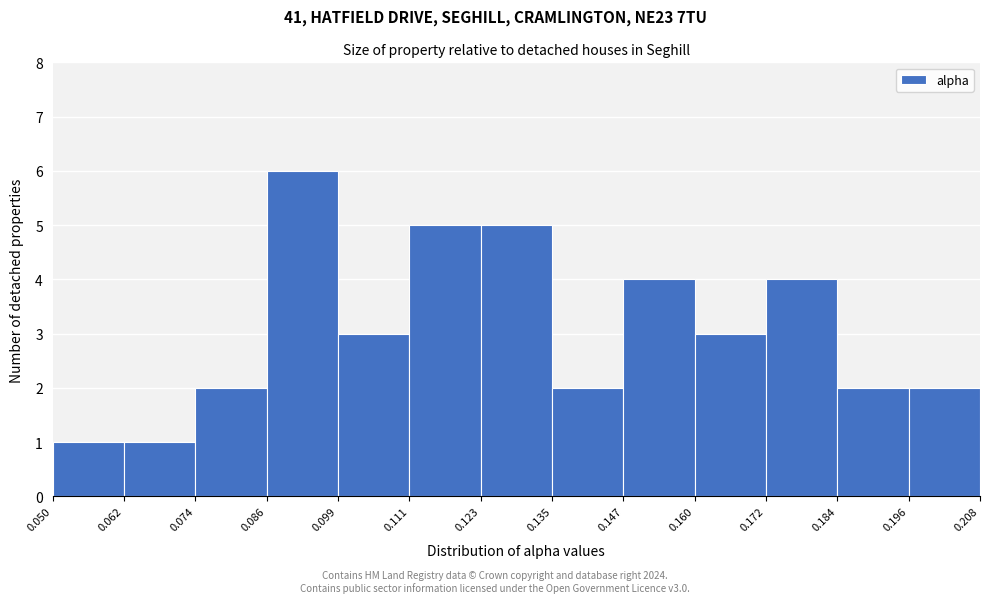

Reading left to right, transcribe this chart: for each bar, give the range it covers on the x-axis and its height. The values are not printed on the chart, so give them approximately, as read against the axis.

0.050 to 0.062: 1
0.062 to 0.074: 1
0.074 to 0.086: 2
0.086 to 0.099: 6
0.099 to 0.111: 3
0.111 to 0.123: 5
0.123 to 0.135: 5
0.135 to 0.147: 2
0.147 to 0.160: 4
0.160 to 0.172: 3
0.172 to 0.184: 4
0.184 to 0.196: 2
0.196 to 0.208: 2